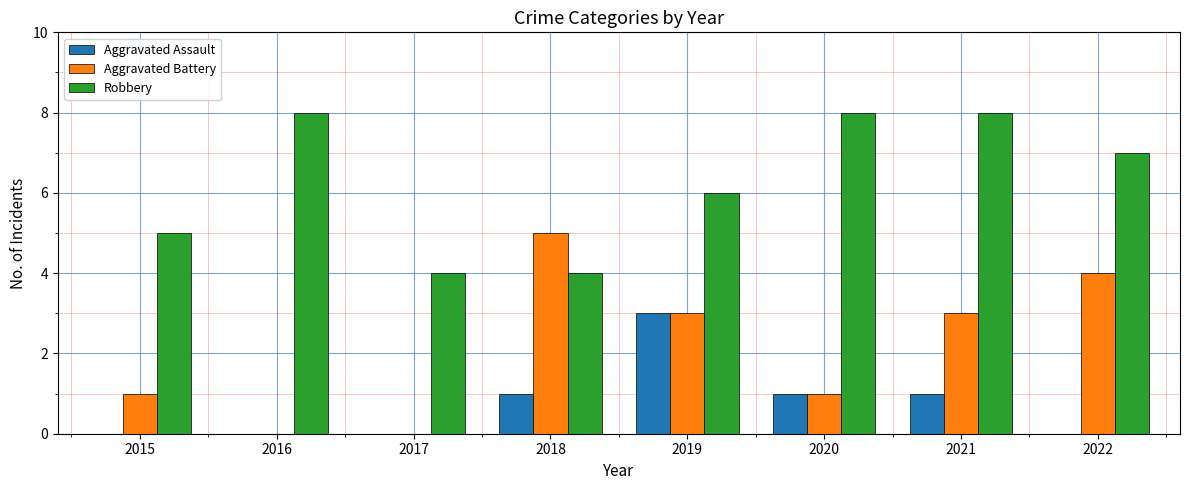

What is the total value across all series at 2015?

6